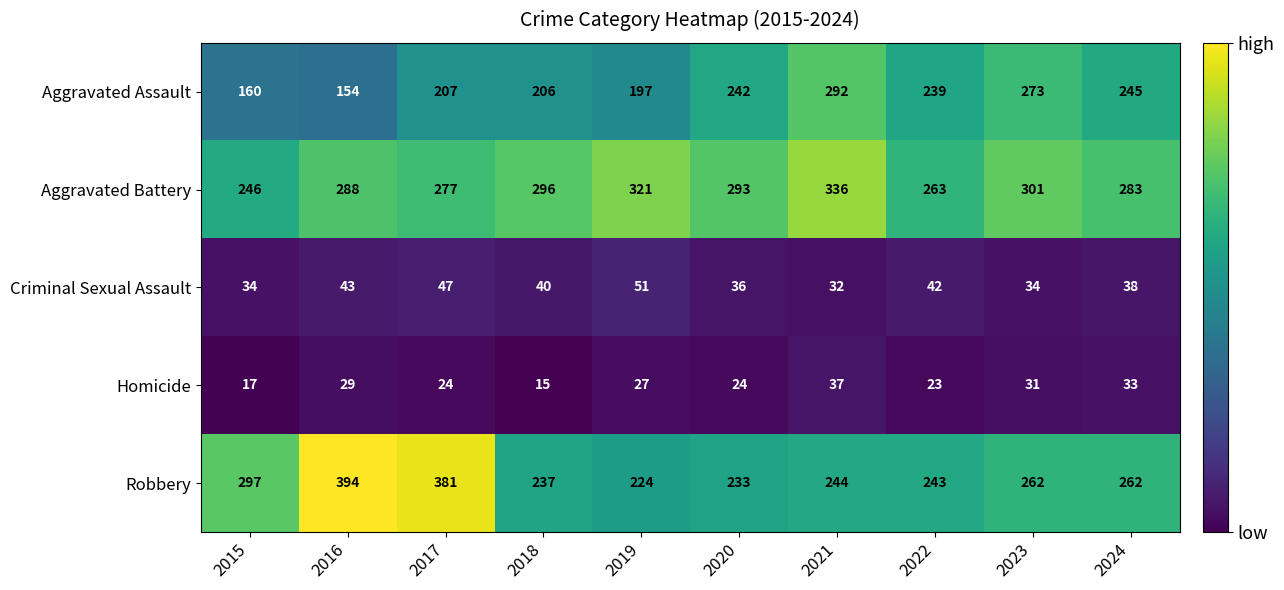

What is the maximum value shown in the chart?

394